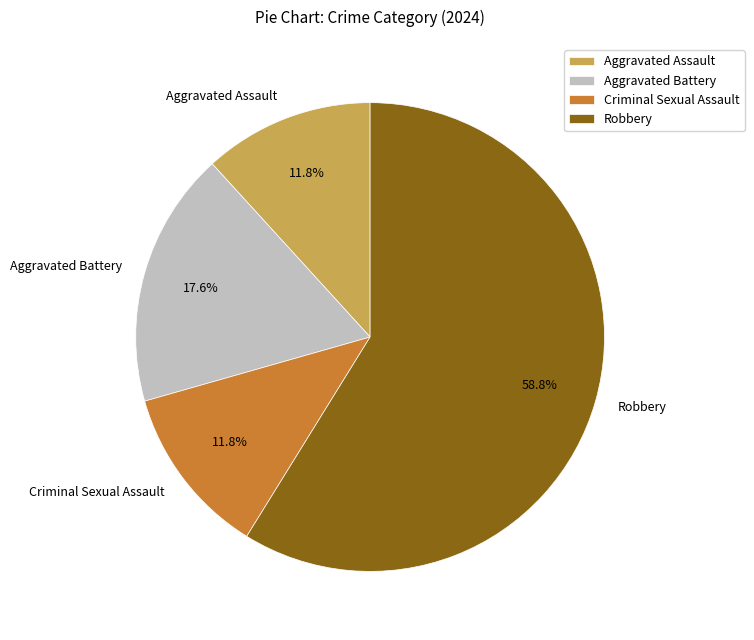

To the nearest percent, what percentage of the pie is Robbery?

59%